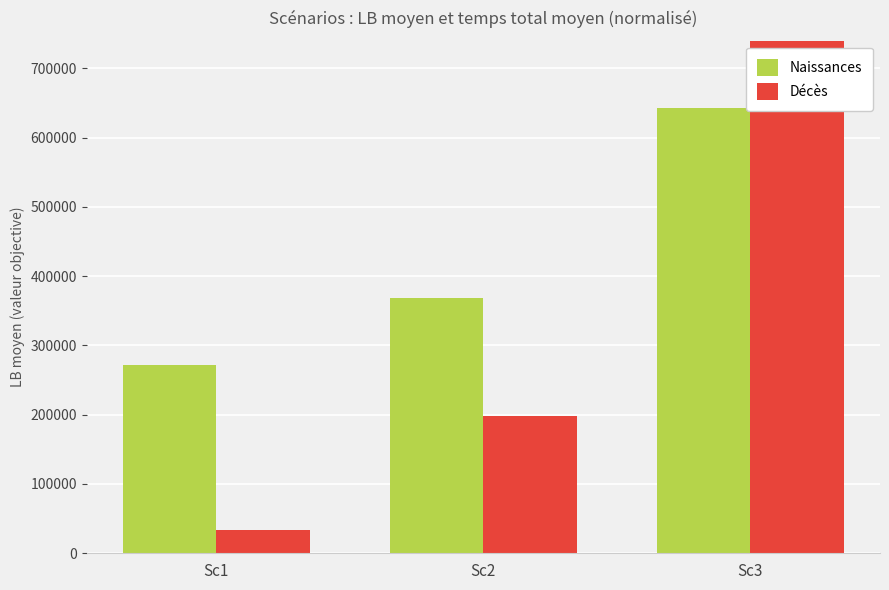

Which series has the largest range (max minus min)?

Décès